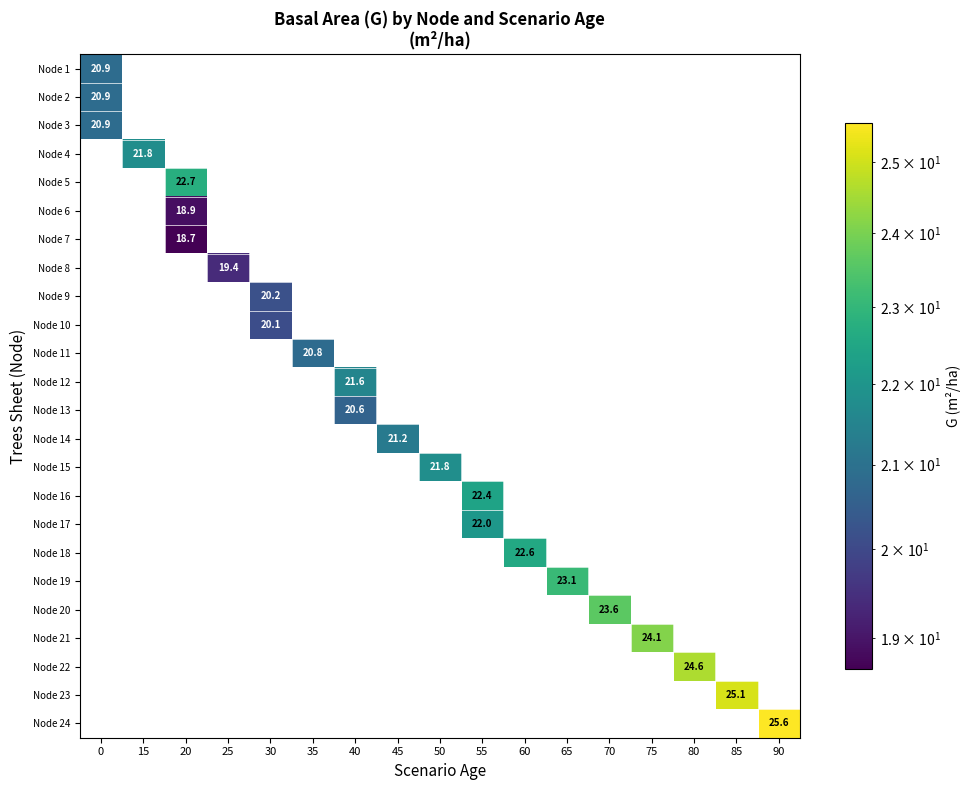

What is the minimum value shown in the chart?

18.7